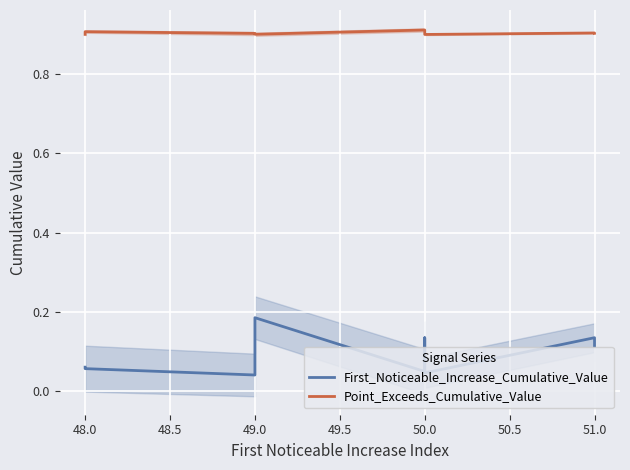

Where is Point_Exceeds_Cumulative_Value nearest to the value 0?

50.0